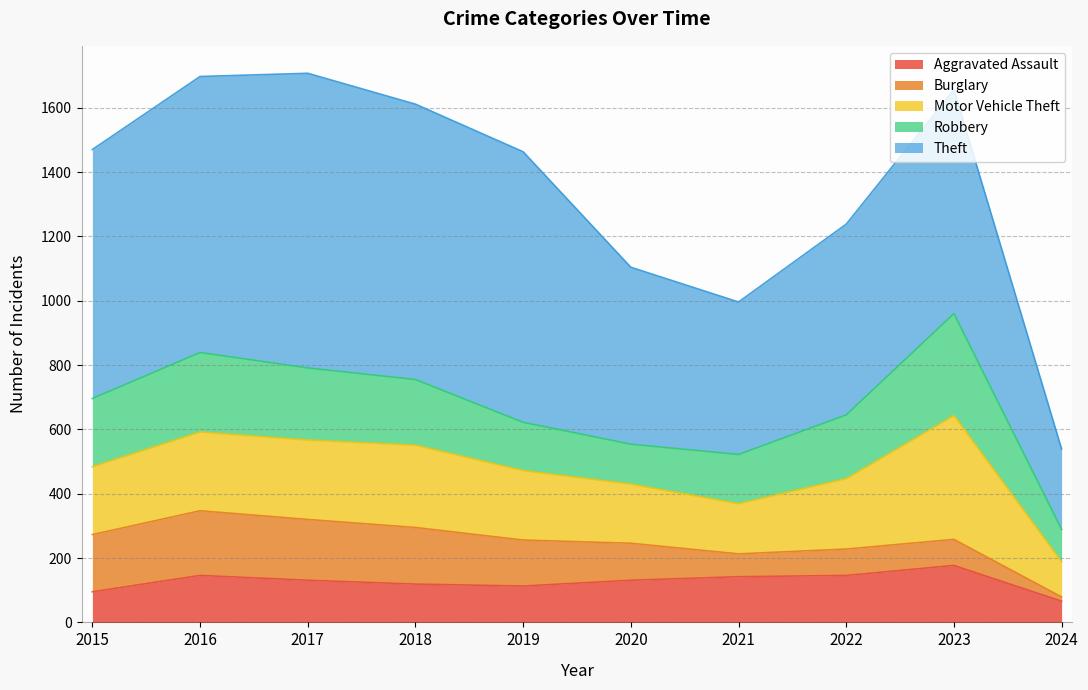

Reading left to right, extract all data points from this chart.

Aggravated Assault: 95	146	131	119	113	131	142	146	177	66
Burglary: 178	201	189	176	143	115	71	82	81	13
Motor Vehicle Theft: 211	245	247	256	216	184	156	219	385	109
Robbery: 212	247	224	204	150	124	153	198	317	101
Theft: 774	858	916	856	841	550	474	593	696	250